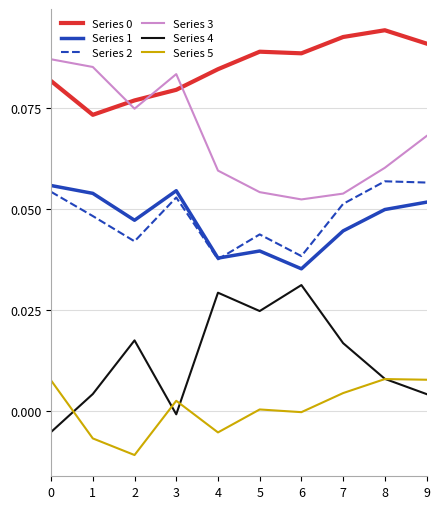

The value of Series 3 at 9 is 0.0. True or false?

False